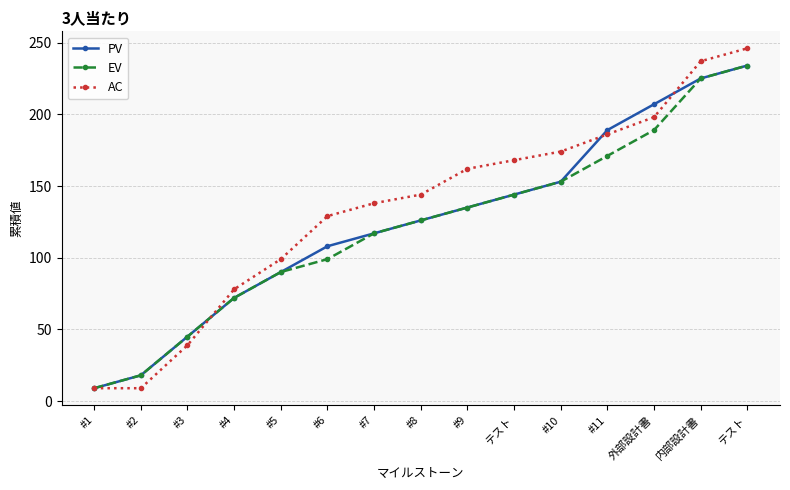

What is the sum of the PV values at 内部設計書 and テスト?

459